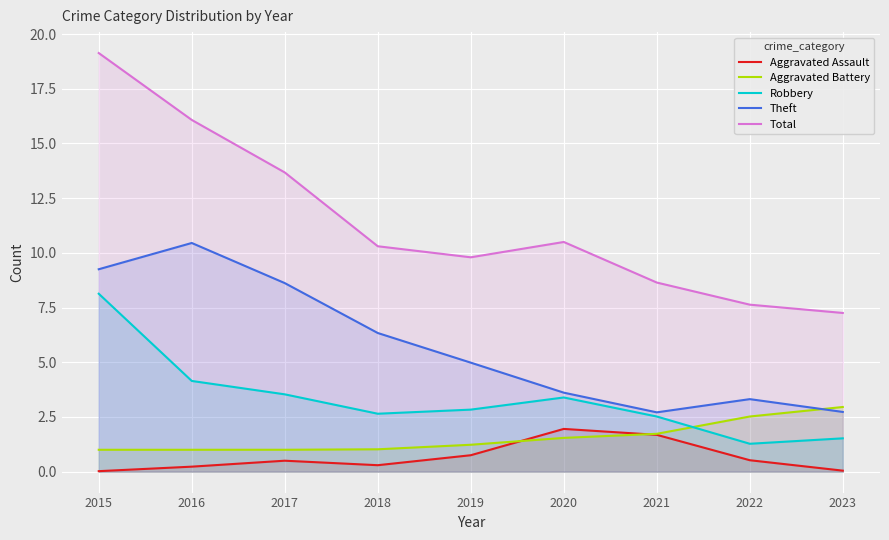

How many lines are shown in the chart?

5